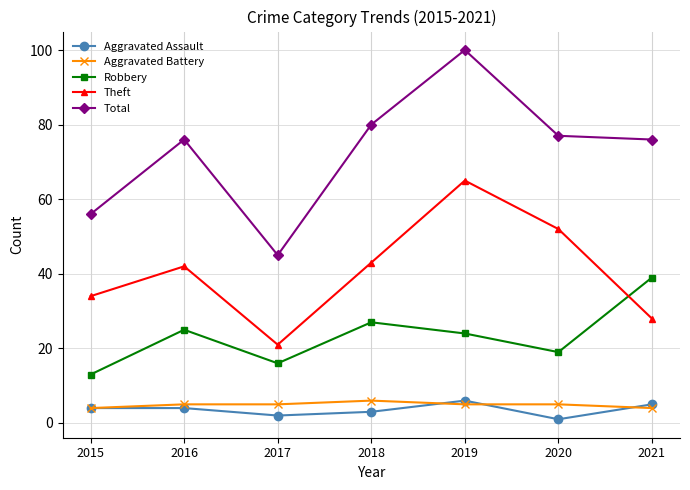

Reading left to right, transcribe all the data shown in this chart.

Aggravated Assault: 4	4	2	3	6	1	5
Aggravated Battery: 4	5	5	6	5	5	4
Robbery: 13	25	16	27	24	19	39
Theft: 34	42	21	43	65	52	28
Total: 56	76	45	80	100	77	76